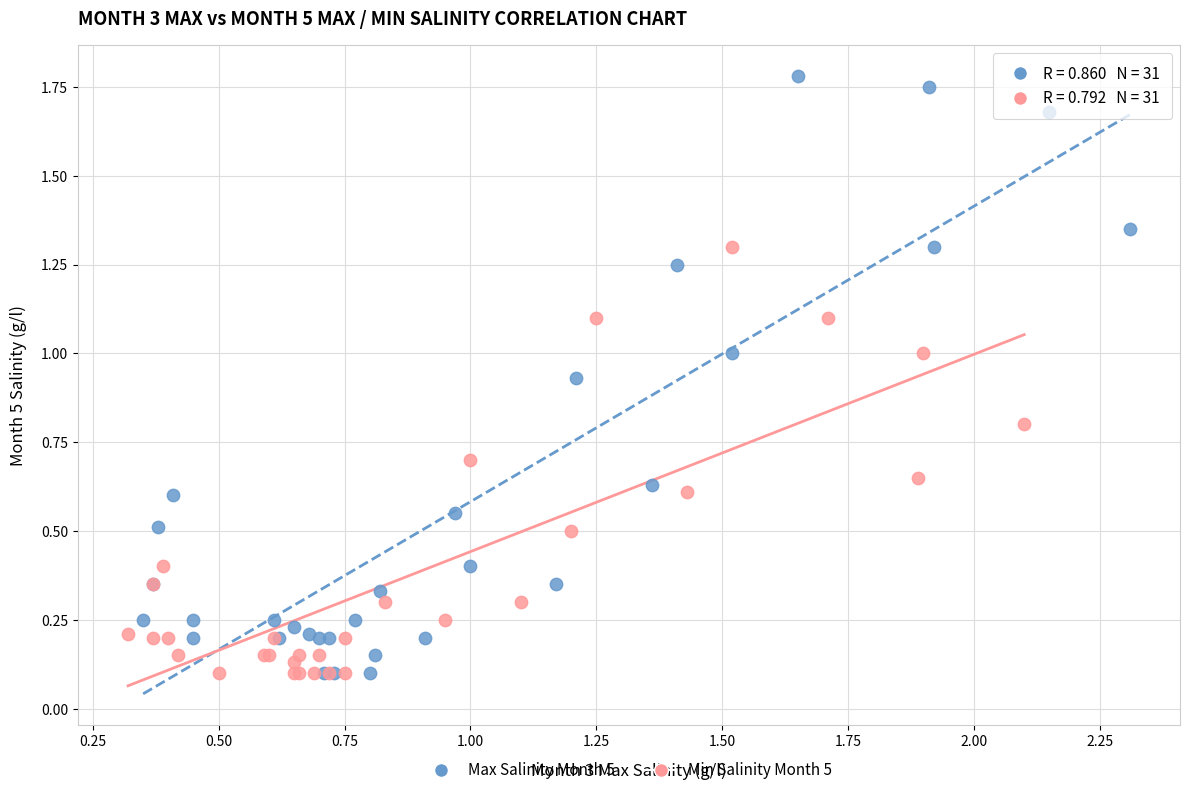

Which series has the widest spread of Y values?

Max Salinity Month 5